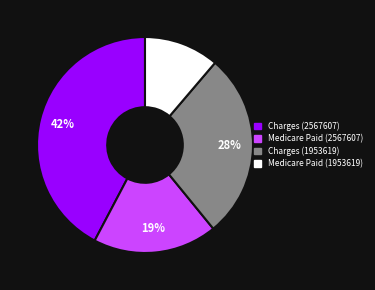

Combined, do Medicare Paid (1953619) and Charges (1953619) account for over 50%?

No